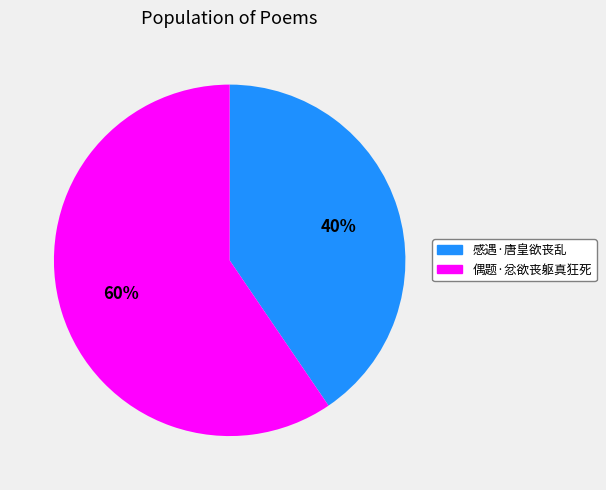

To the nearest percent, what is the average slice percentage?

50%